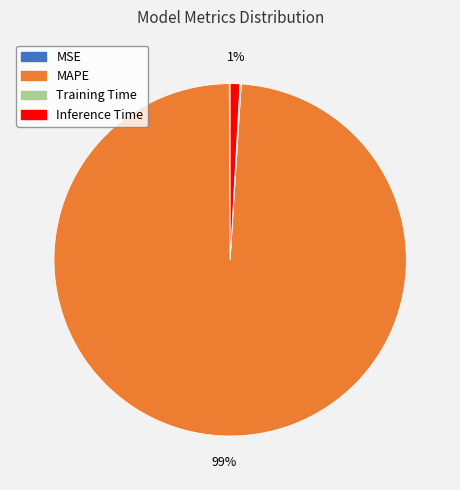

Does MAPE account for over 50% of the chart?

Yes